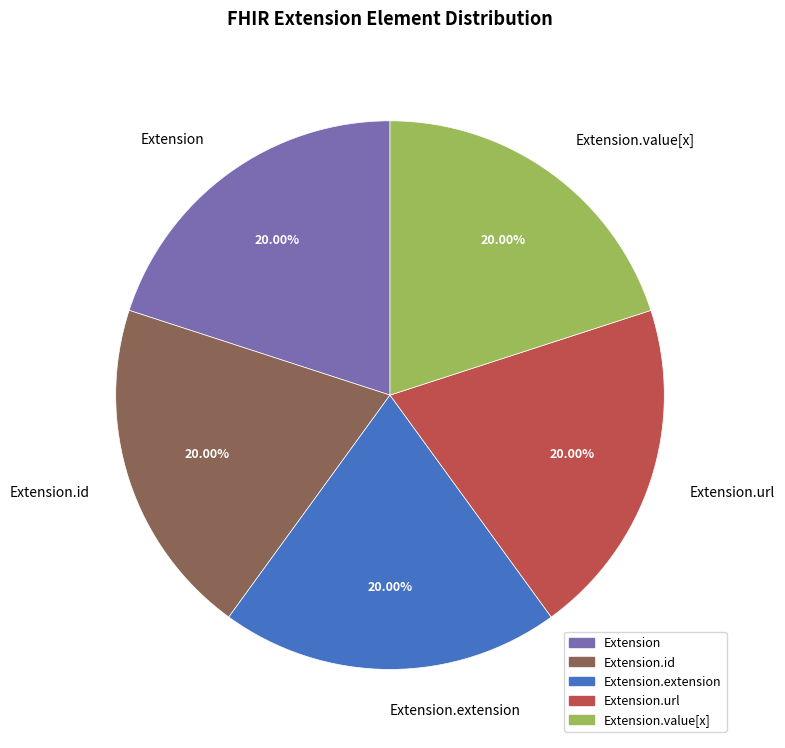

Do Extension.id and Extension.url together represent more than half of the pie?

No